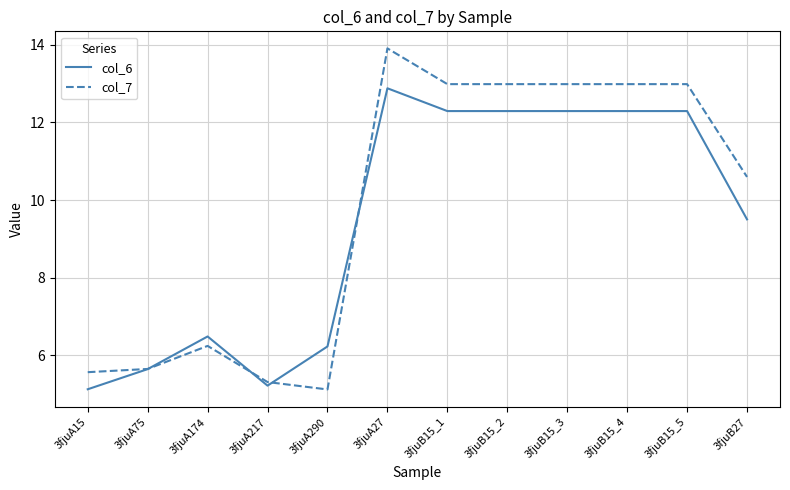

The col_7 series shows 10.4 at 3fjuA174. True or false?

False